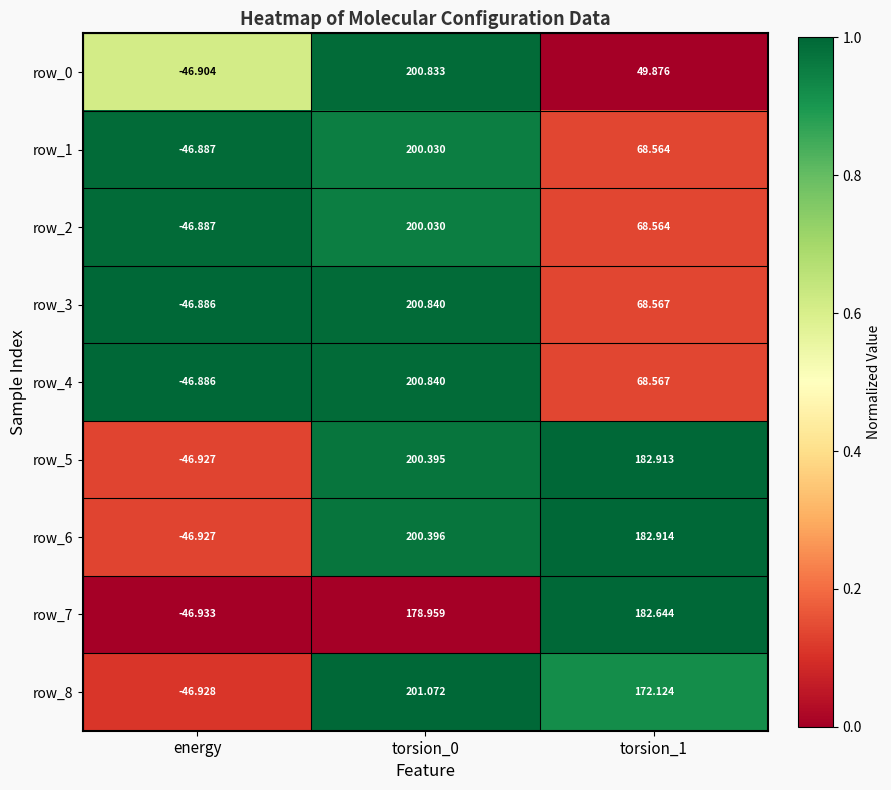

At how many categories does at least one series exceed 0?

2